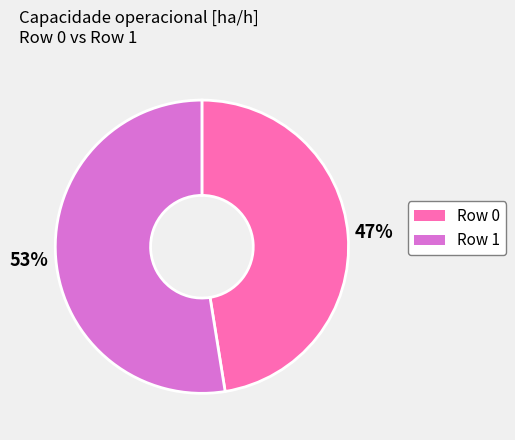

Does any single category account for the majority?

Yes